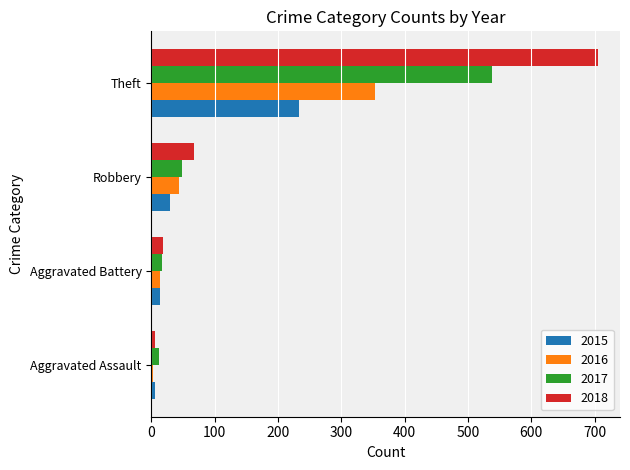

What is the highest value of the 2015 series?

233